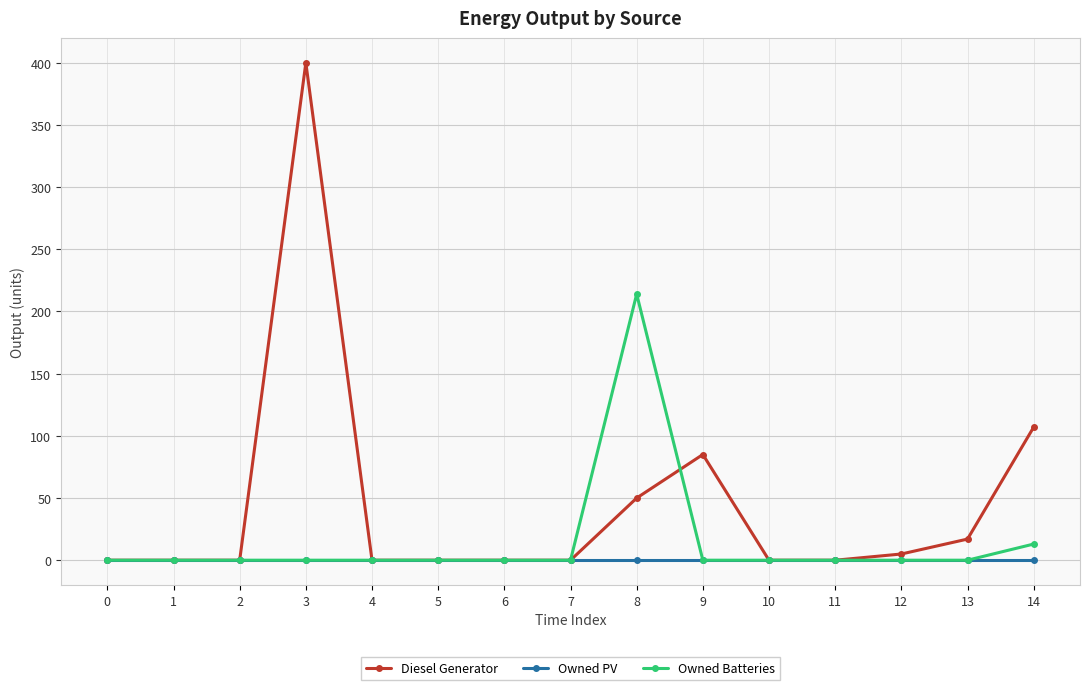

True or false: Diesel Generator has more than 1 points higher than both neighbors.

True